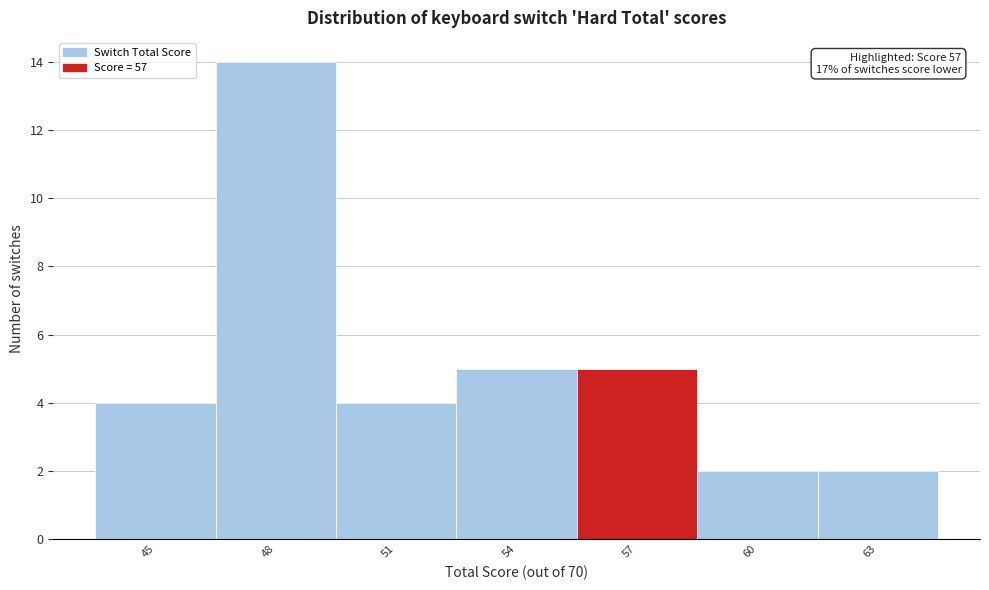

Reading left to right, what are all the values shown in this chart?

4	14	4	5	5	2	2